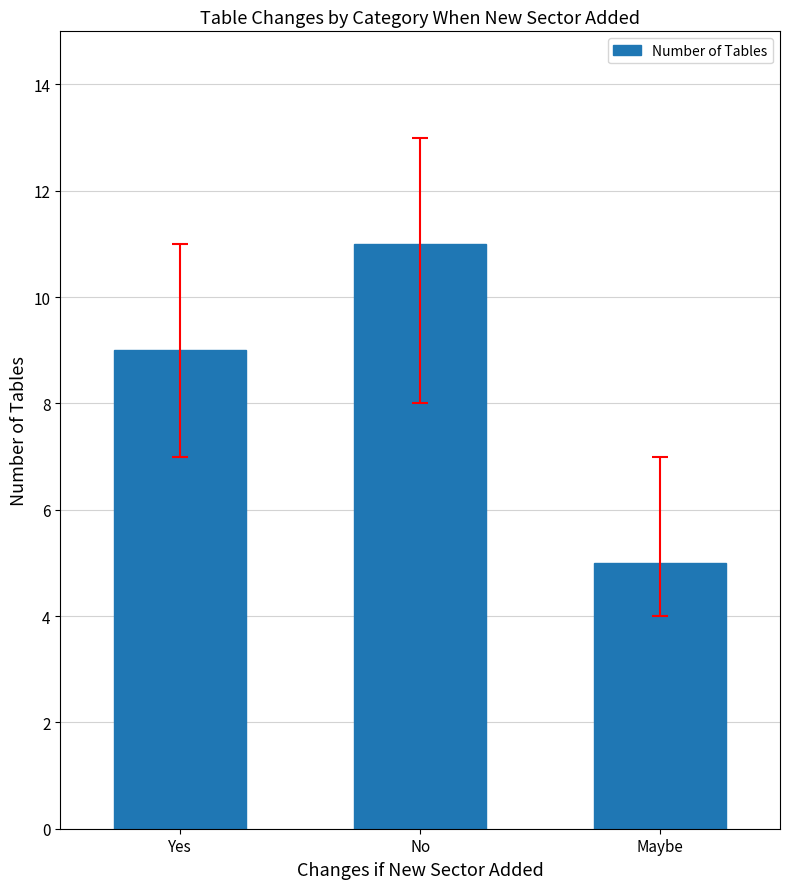

Rank the categories by value from lowest to highest.

Maybe, Yes, No